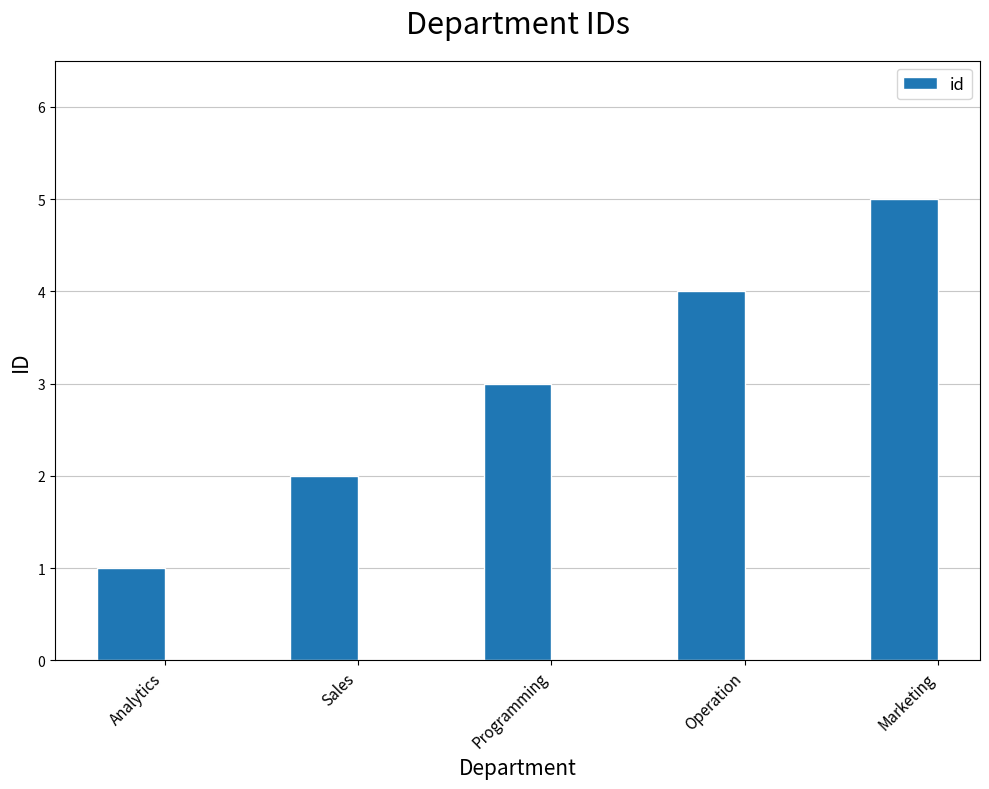

Between Operation and Analytics, which is larger?

Operation